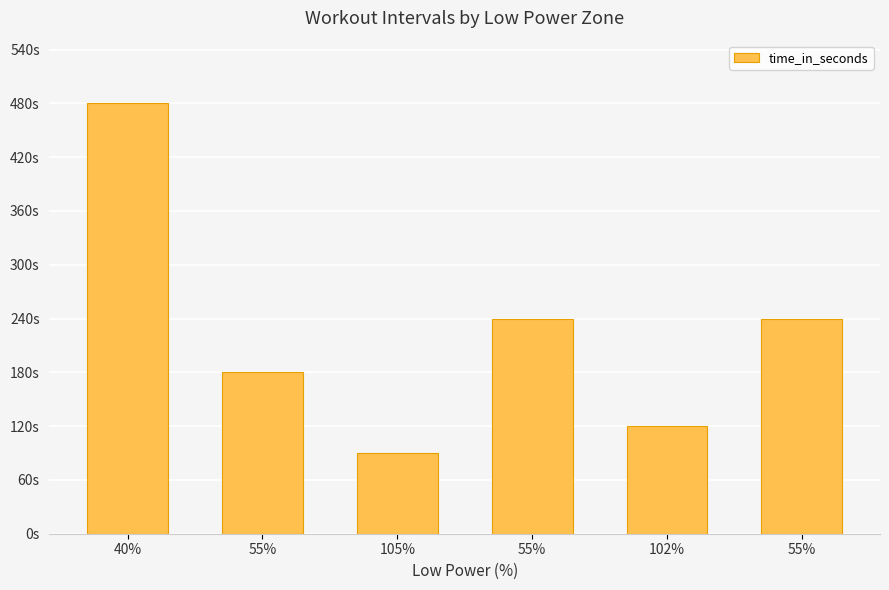

List the labels in order of value, smallest first.

105%, 102%, 55%, 55%, 55%, 40%